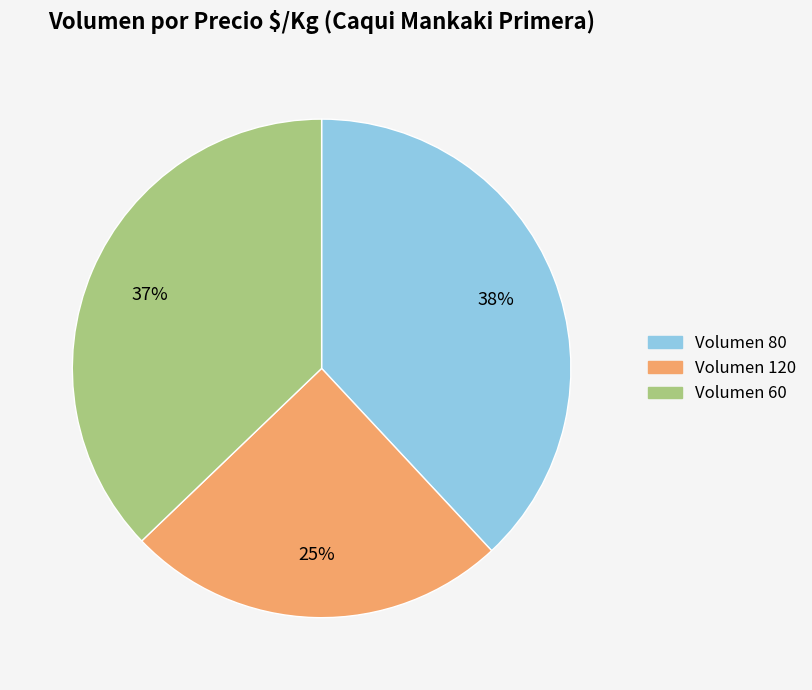

Which slice is the smallest?

Volumen 120